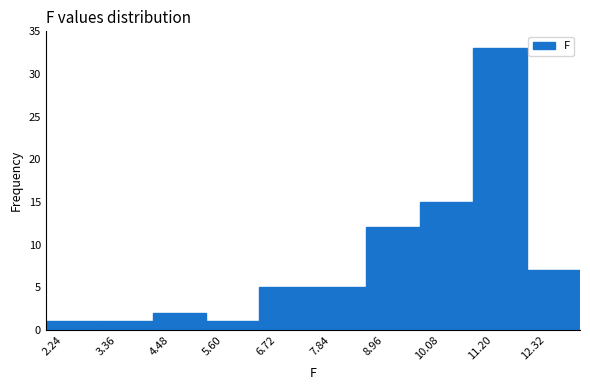

Reading left to right, list every bar in this chart as the range it spans on the x-axis followed by its height. Neither the bar edges nor the heights are printed on the chart, so give them approximately, as read against the axes.

2.10 to 3.22: 1
3.22 to 4.34: 1
4.34 to 5.46: 2
5.46 to 6.58: 1
6.58 to 7.70: 5
7.70 to 8.82: 5
8.82 to 9.94: 12
9.94 to 11.06: 15
11.06 to 12.18: 33
12.18 to 13.30: 7